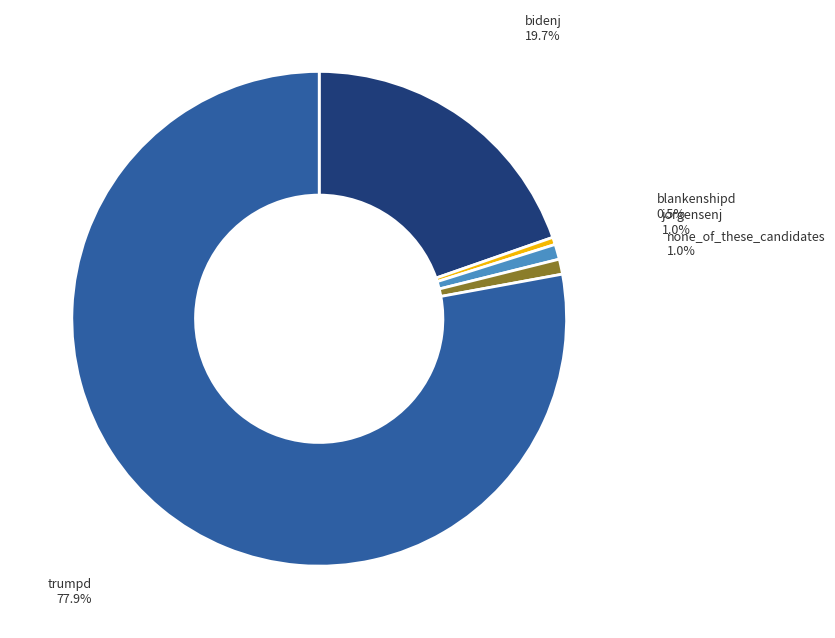

The none_of_these_candidates slice represents 11% of the pie. True or false?

False